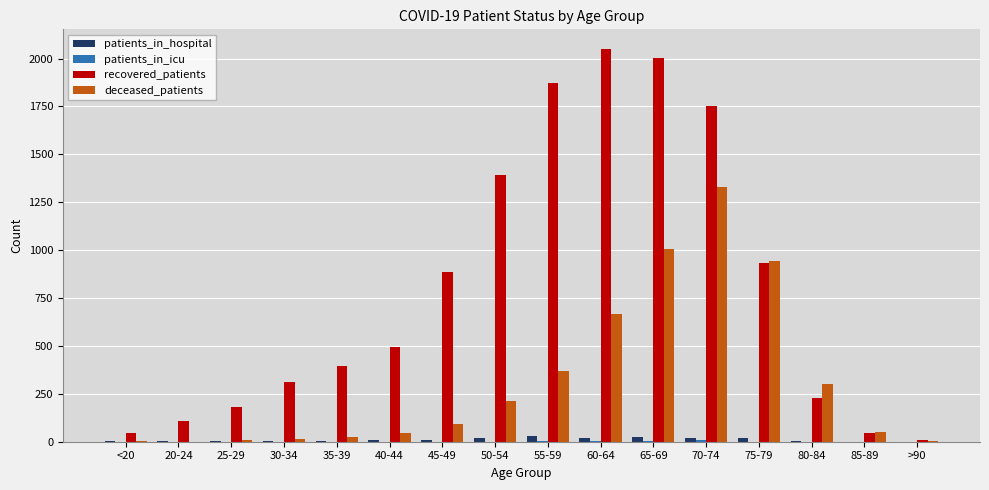

Which category has the highest value in the deceased_patients series?

70-74